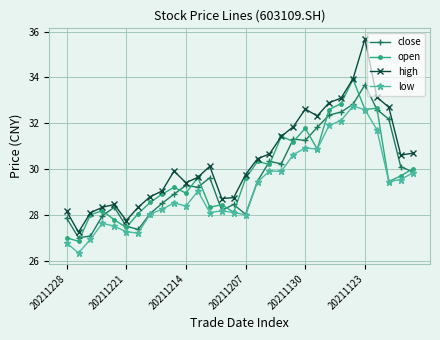

What is the maximum value for open?

33.9